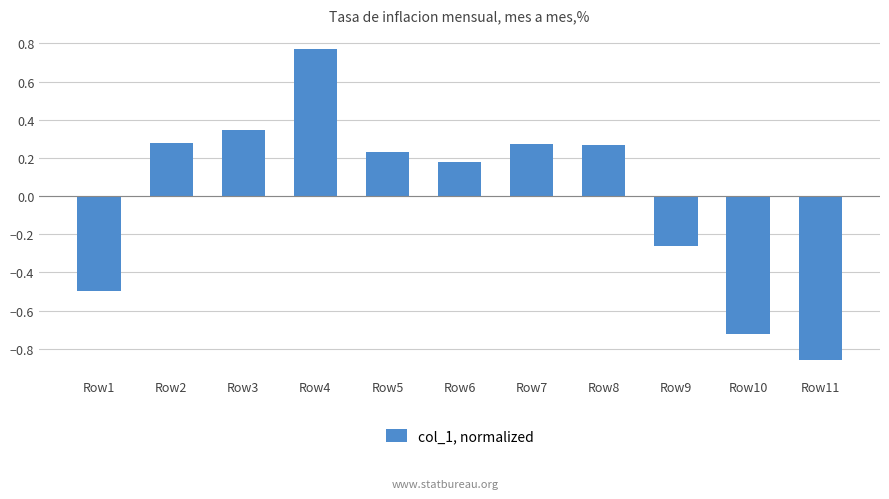

At which category does the chart reach its minimum across all series?

Row11